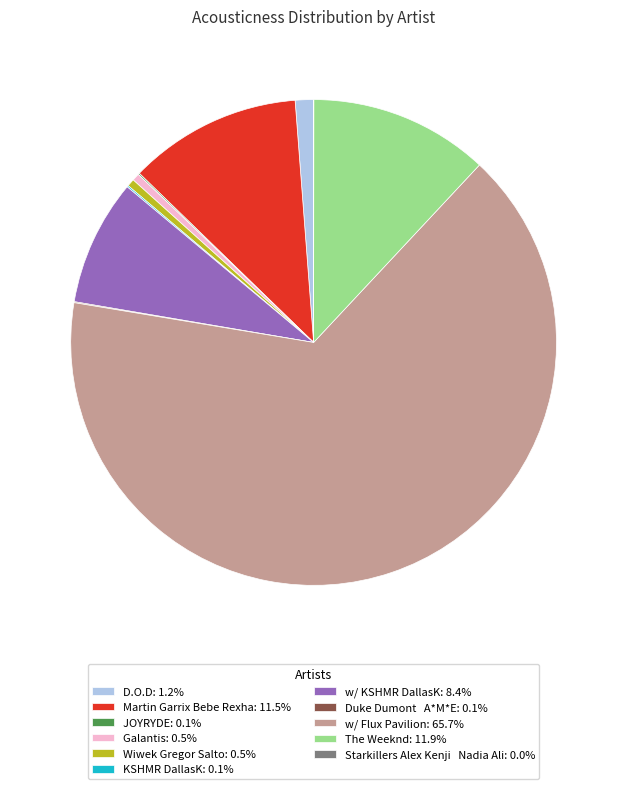

Is there a majority slice in this chart?

Yes